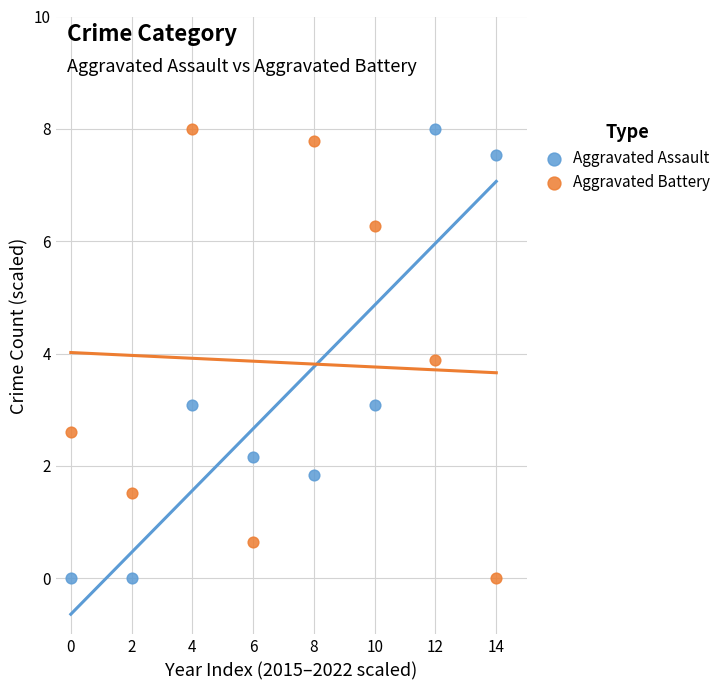

Across all data points, what is the range of Y values (max minus min)?

8.0